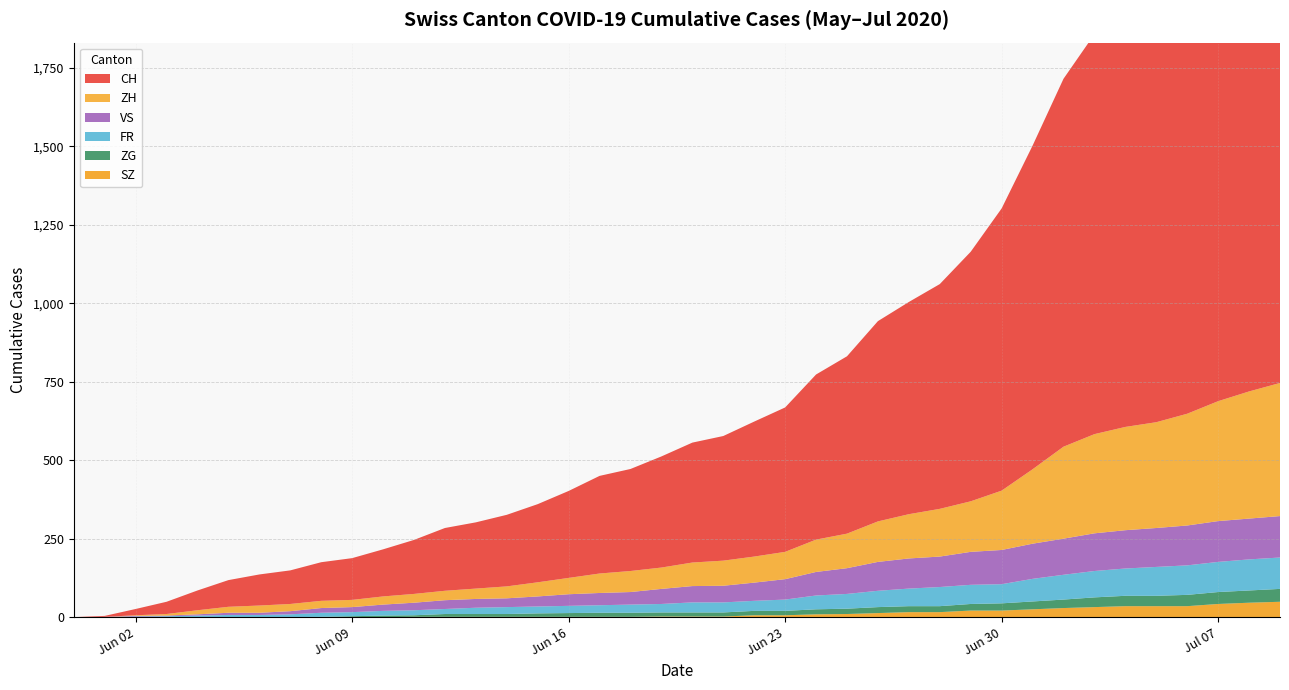

Reading left to right, transcribe all the data shown in this chart.

CH: 0	3	20	39	63	85	99	107	123	133	150	172	200	211	228	249	277	311	325	354	382	397	430	460	526	565	638	676	716	795	899	1031	1172	1274	1320	1374	1458	1552	1654	1743
ZH: 0	0	2	5	13	19	23	23	23	23	26	28	30	33	38	45	52	62	67	68	75	80	83	87	103	110	129	141	152	161	189	237	293	316	329	337	356	382	405	424
FR: 0	0	2	3	5	7	7	9	13	13	15	16	16	20	22	22	23	24	26	27	32	32	32	36	44	47	52	56	61	61	61	72	79	84	87	92	94	96	99	100
ZG: 0	0	0	0	0	0	0	0	1	3	5	5	9	9	9	11	12	13	13	13	13	13	14	14	16	17	19	19	19	21	23	25	27	31	33	33	36	38	39	41
VS: 0	1	2	2	4	7	7	10	15	16	20	24	28	28	28	32	37	39	40	48	52	53	58	65	75	82	92	96	97	105	109	112	115	120	122	124	127	130	130	132
SZ: 0	0	0	0	0	0	0	0	0	0	0	1	1	1	1	1	1	1	1	2	2	2	6	6	9	10	13	16	16	21	21	25	29	32	35	35	35	42	46	49